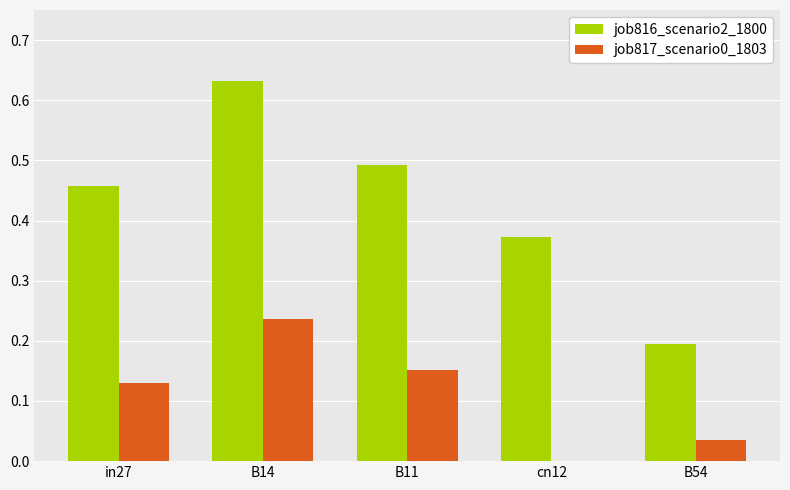

How many values in job817_scenario0_1803 are above zero?

4